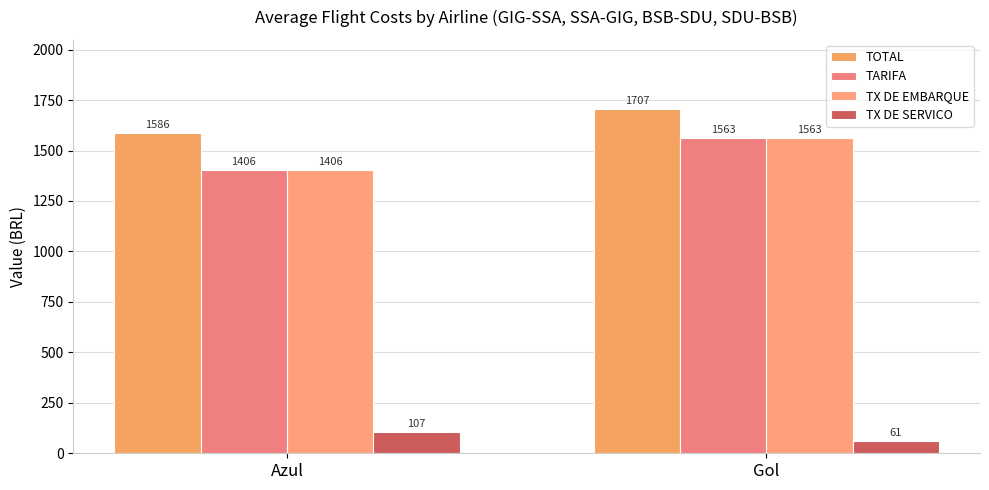

Rank the categories by TOTAL value from lowest to highest.

Azul, Gol